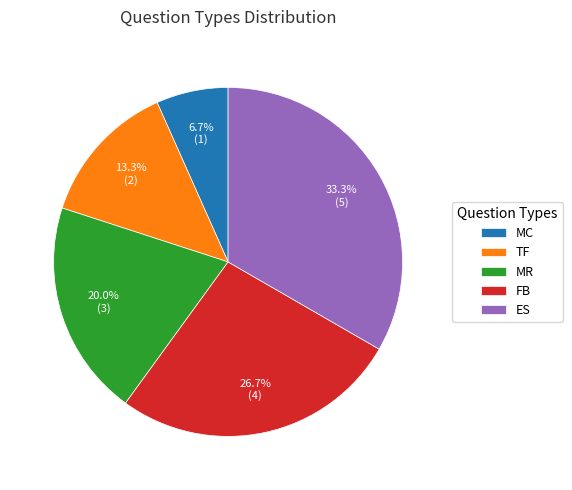

Combined, do ES and MR account for over 50%?

Yes